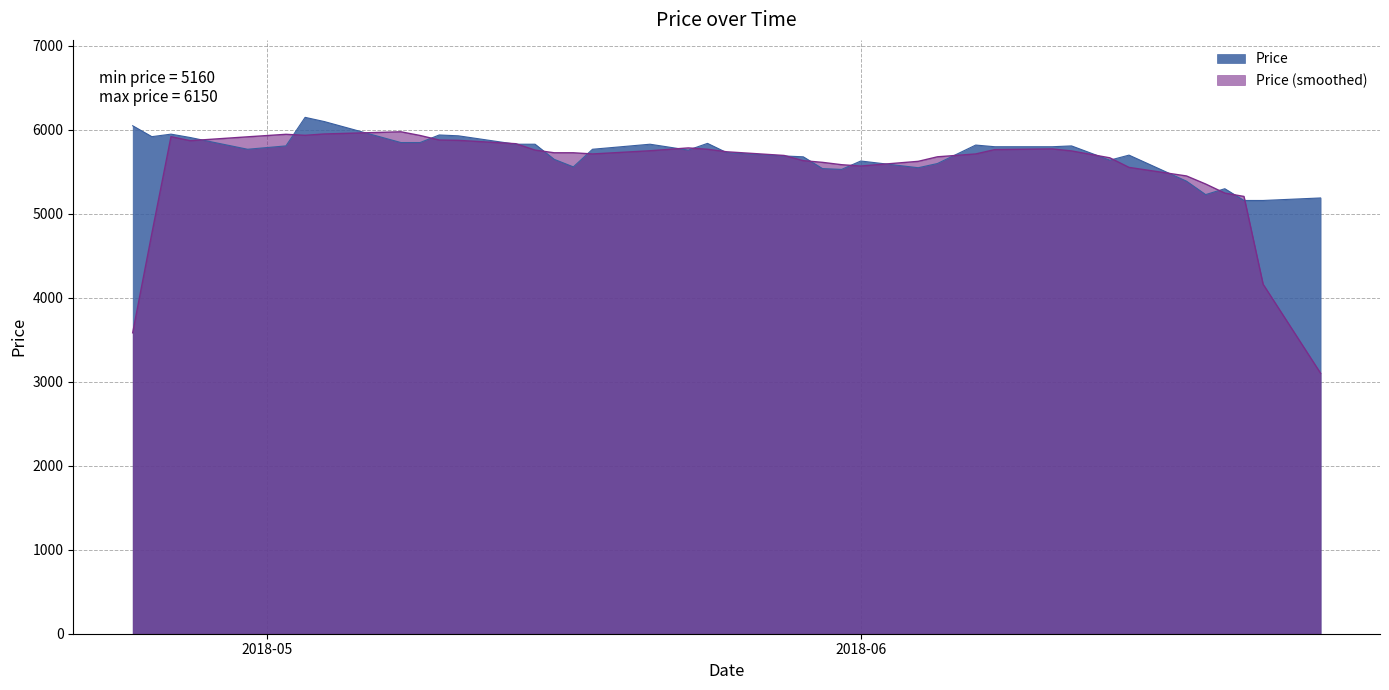

What is the sum of the values at 2018-05-31 and 2018-06-19?

10760